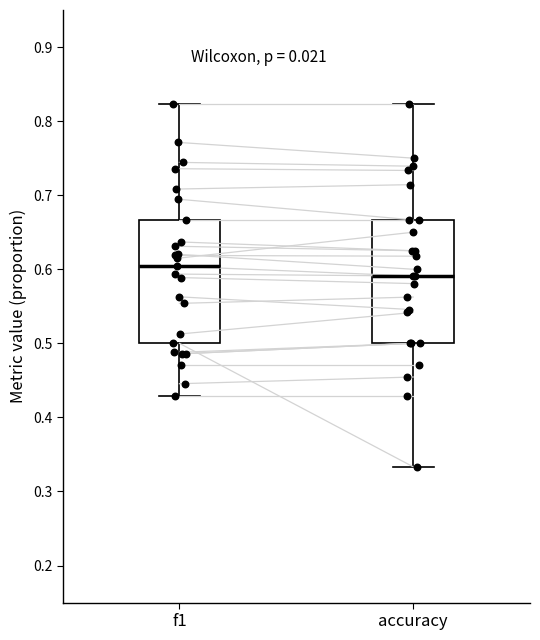

Reading left to right, read every box against the y-axis: the position of its median line, the range the box covers, and the ends of its whiskers. The values are not printed on the chart, so give them approximately, as read against the axis.

f1: median 0.60, box 0.50 to 0.67, whiskers 0.43 to 0.82
accuracy: median 0.59, box 0.50 to 0.67, whiskers 0.33 to 0.82